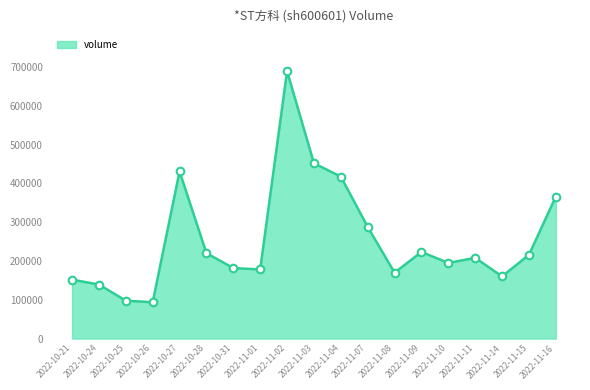

Approximately how many times larger is the value at 2022-11-09 compared to 2022-10-28?

1.0